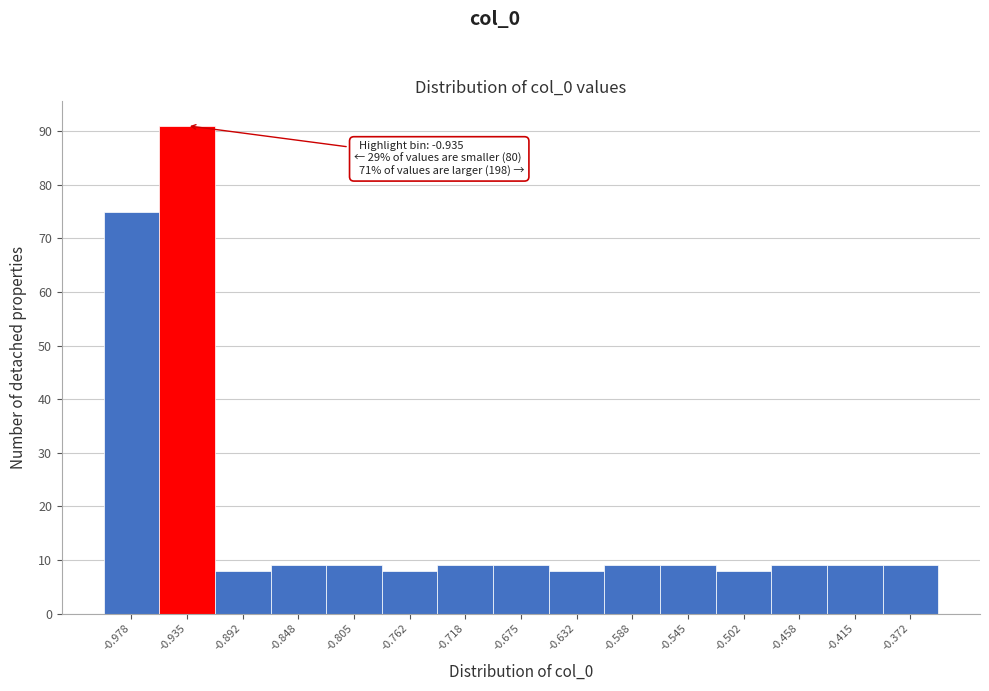

Which range on the x-axis has the tallest bar?

-0.955 to -0.915